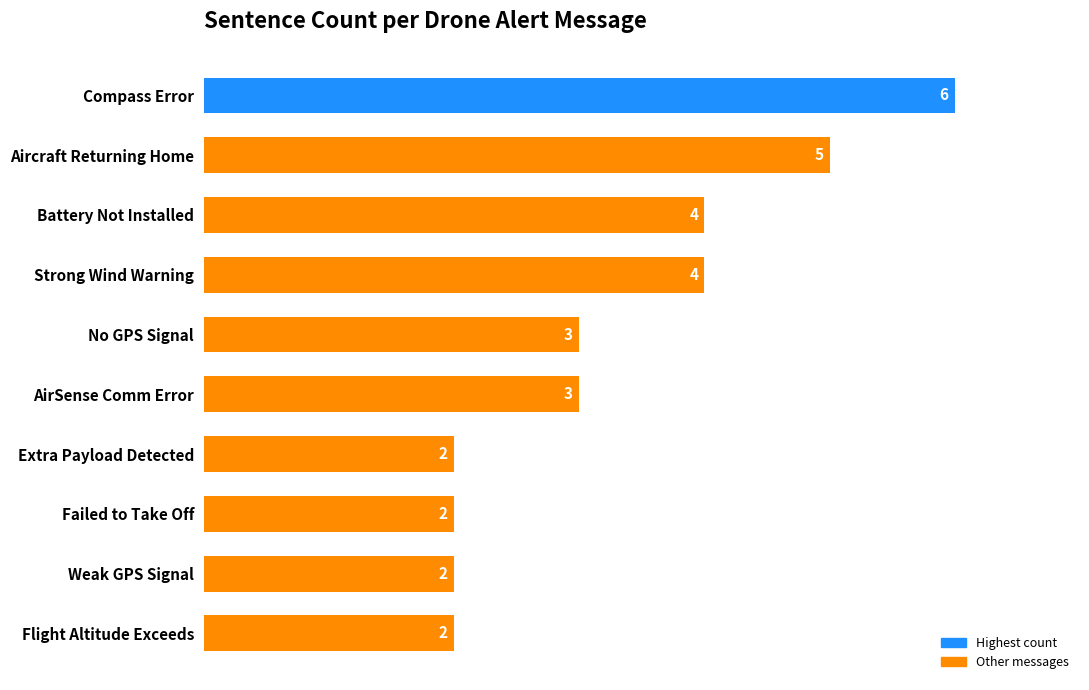

Approximately how many times larger is the value at No GPS Signal compared to Weak GPS Signal?

1.5